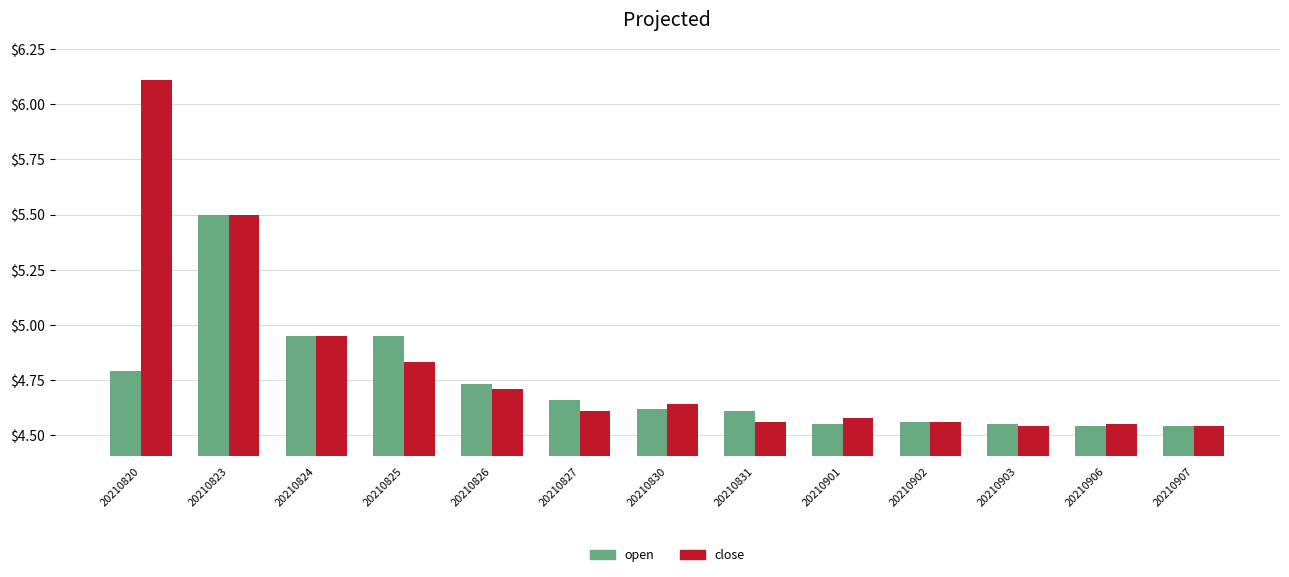

How many distinct data groups are displayed?

2